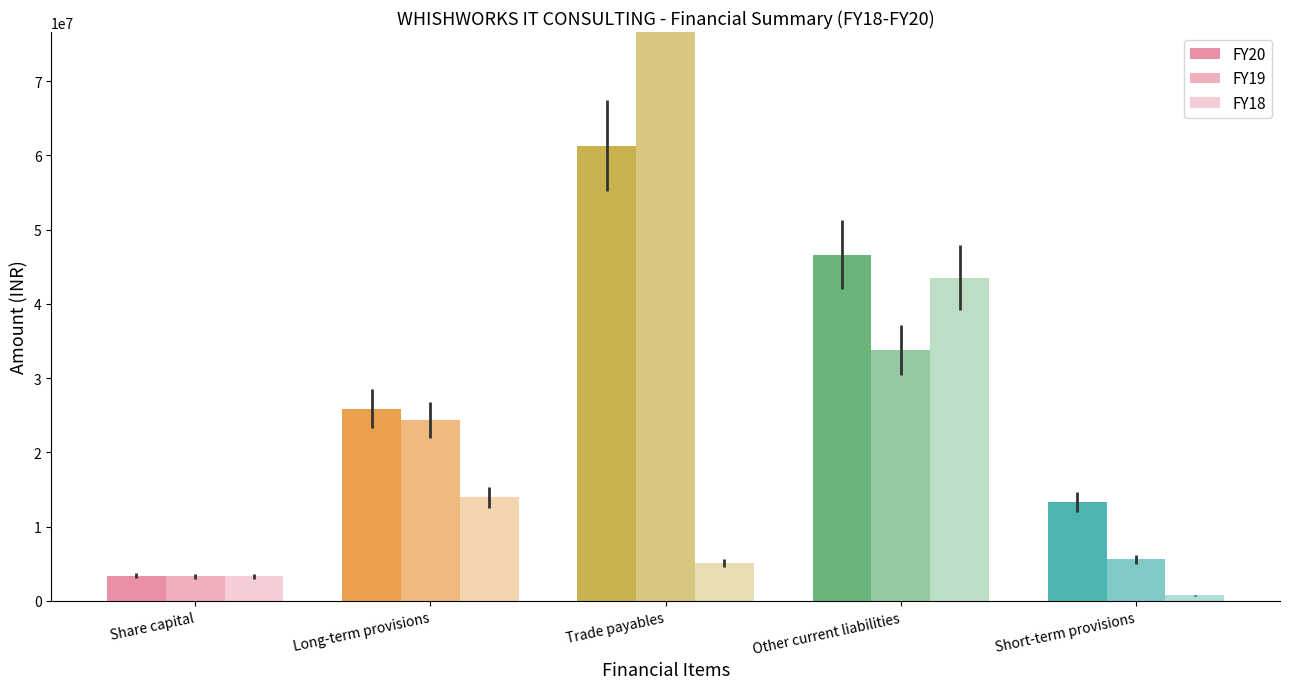

Reading left to right, transcribe all the data shown in this chart.

FY20: 3375580	25900212	61275763	46628238	13351104
FY19: 3345000	24321809	95331479	33749327	5590967
FY18: 3345000	13932511	5085750	43511537	770956